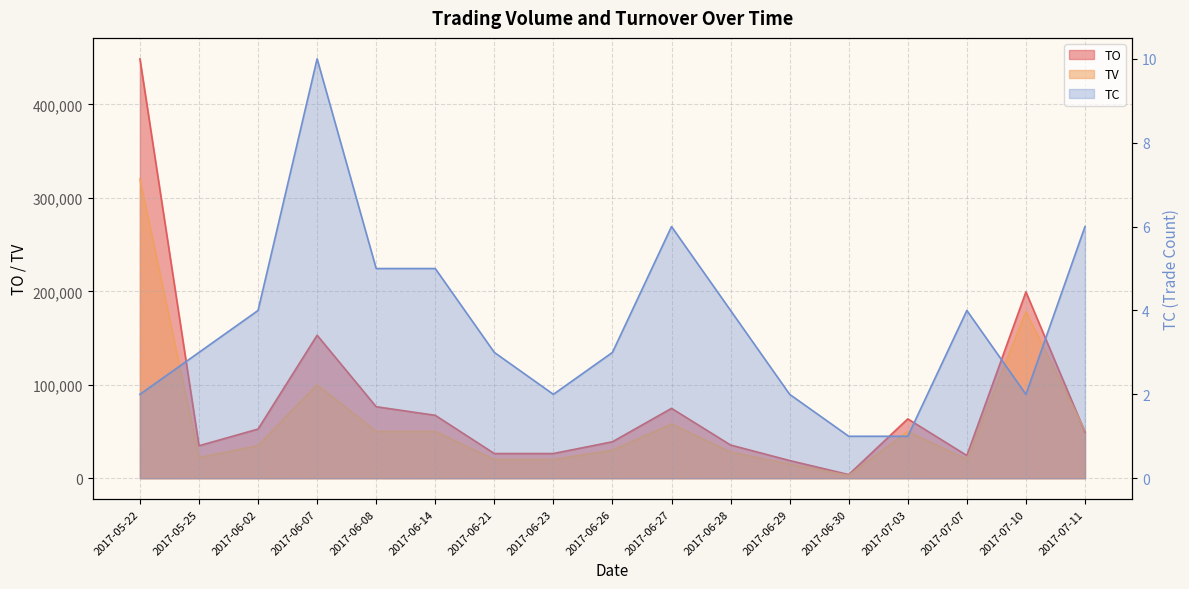

Rank the series at 2017-07-11 from lowest to highest value.

TC, TO, TV